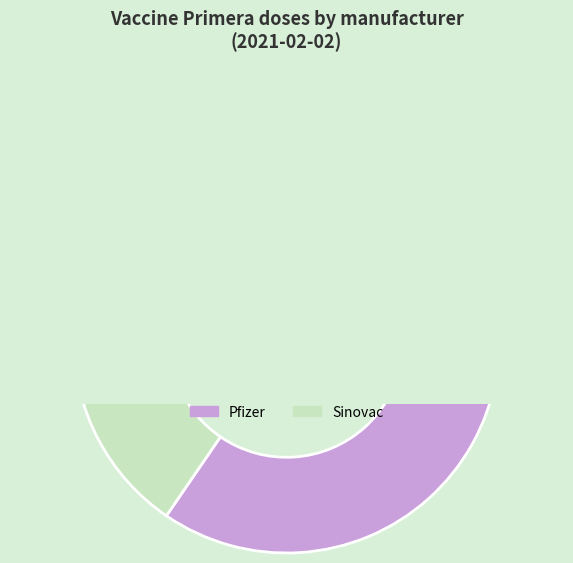

To the nearest percent, what is the difference between the largest and smallest slice percentages?

85%